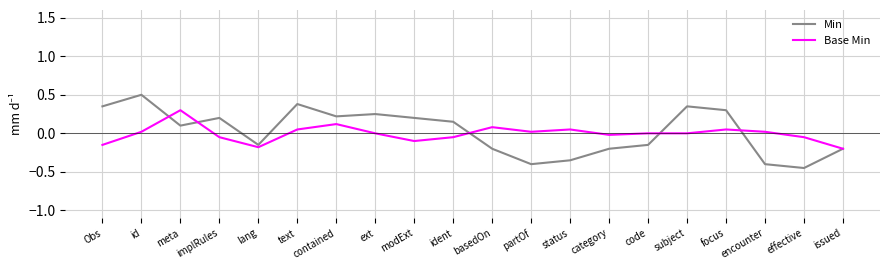

The value of Base Min at category is -0.0. True or false?

True